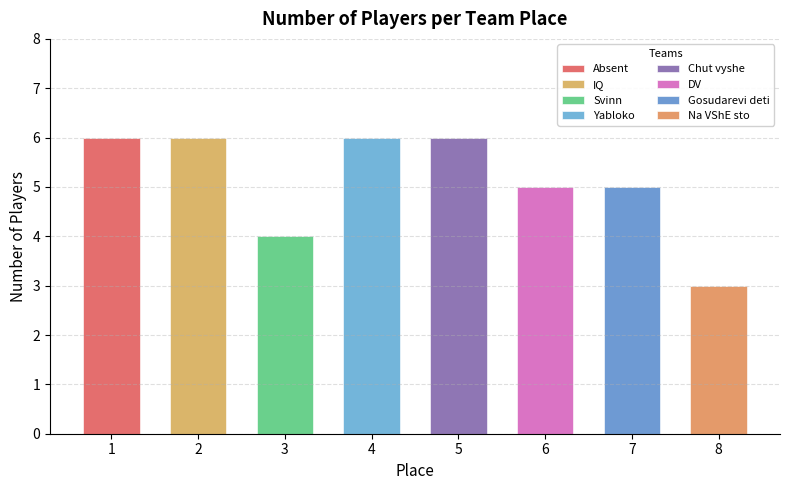

How many positive values does the Place 4 (Yabloko) series have?

1